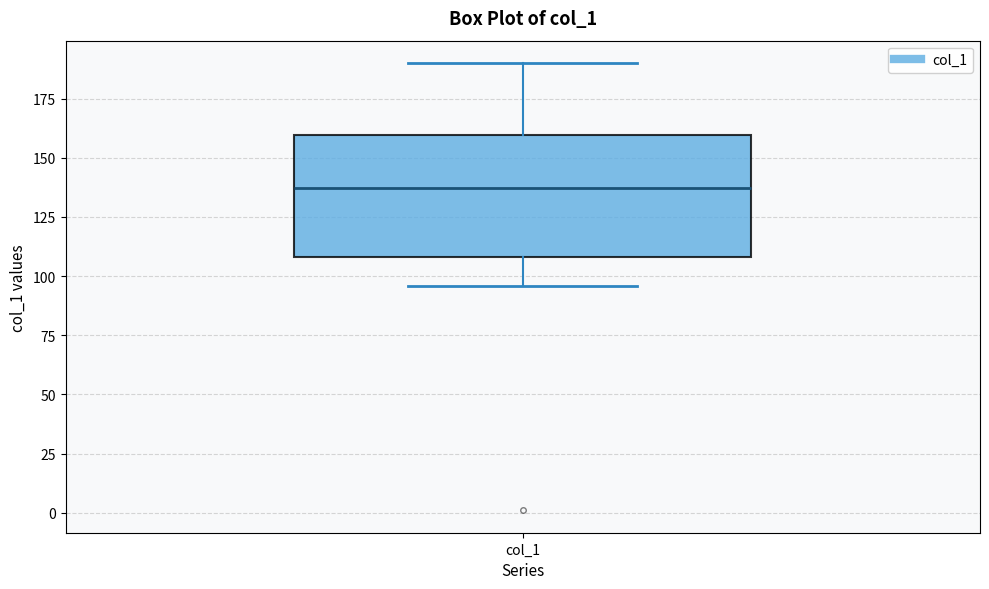

Read this box plot against the y-axis: the position of the median line, the range covered by the box, and the ends of both whiskers. The values are not printed on the chart, so give them approximately, as read against the axis.

median 135, box 110 to 160, whiskers 95 to 190